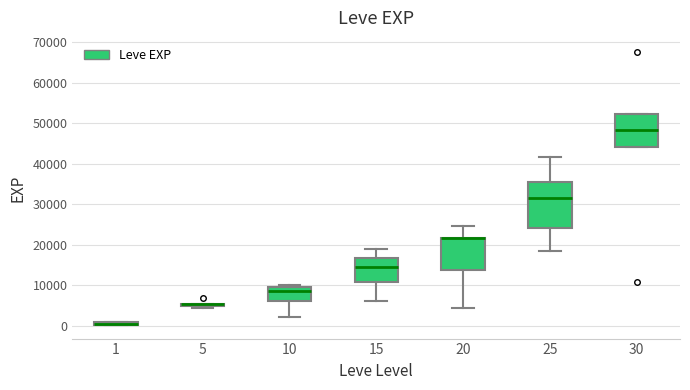

Where is the upper edge of the box at x = 20 on the y-axis? The values are not printed on the chart, so give them approximately, as read against the axis.

22000